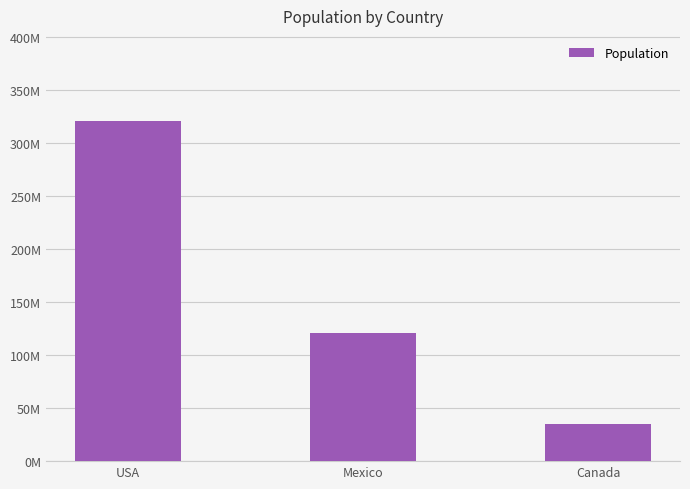

Are the bars horizontal?

No